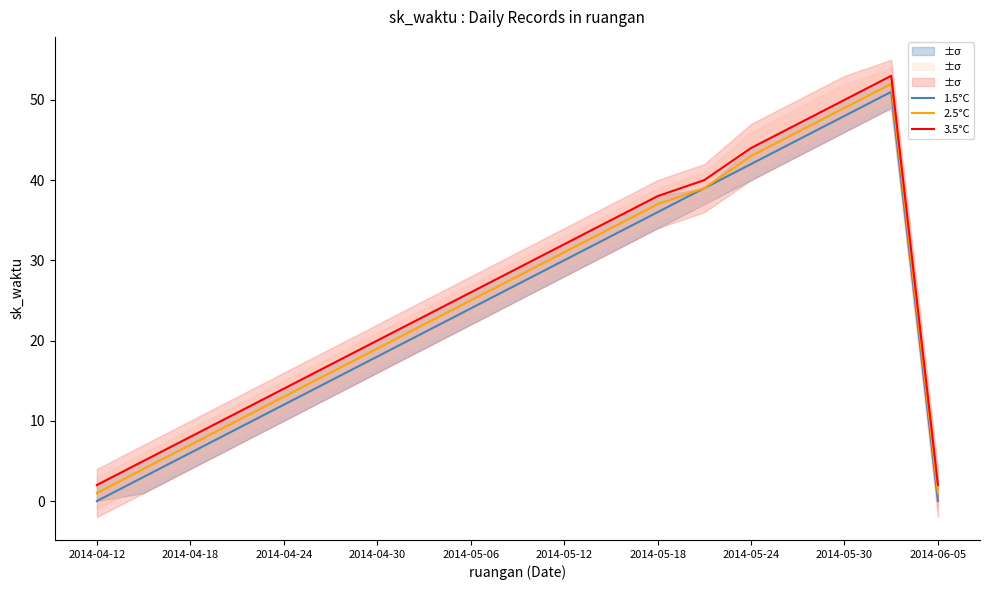

True or false: 3.5°C and 2.5°C intersect in this chart.

False